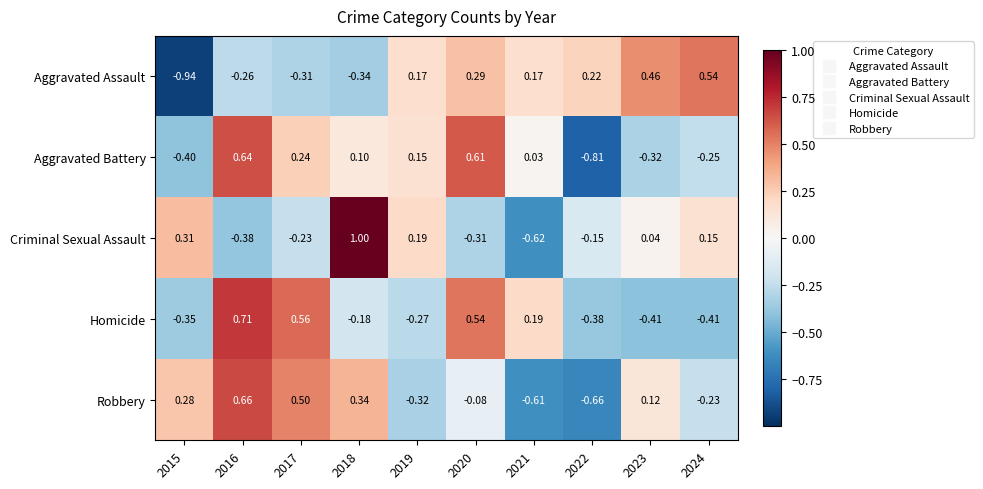

How many data points in Robbery are above 0?

5